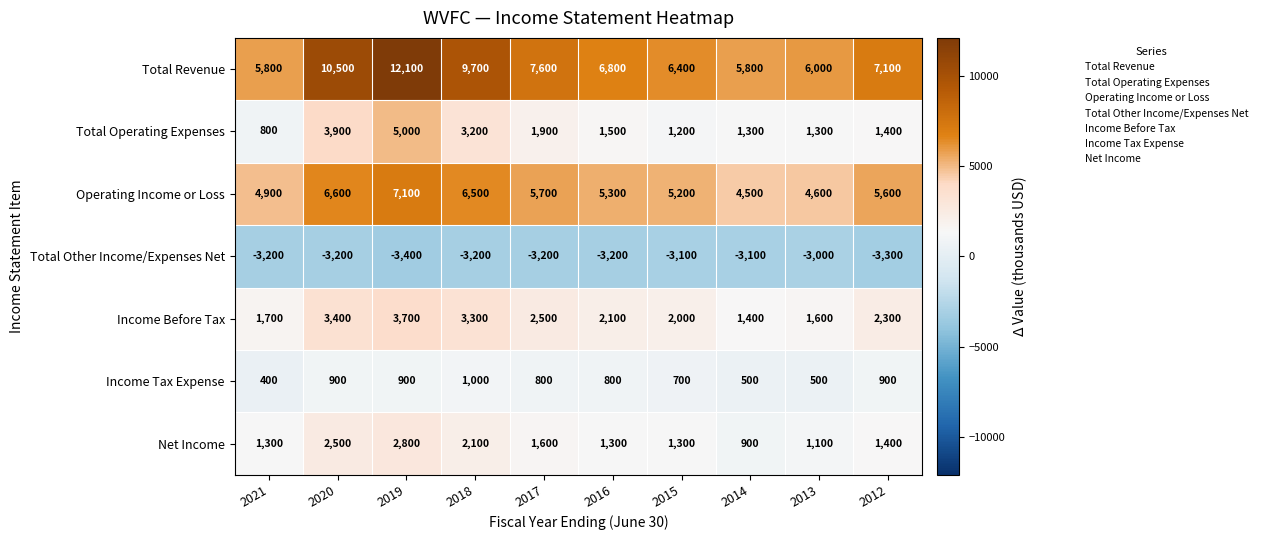

List the series in order of their peak value, highest first.

Total Revenue, Operating Income or Loss, Total Operating Expenses, Income Before Tax, Net Income, Income Tax Expense, Total Other Income/Expenses Net